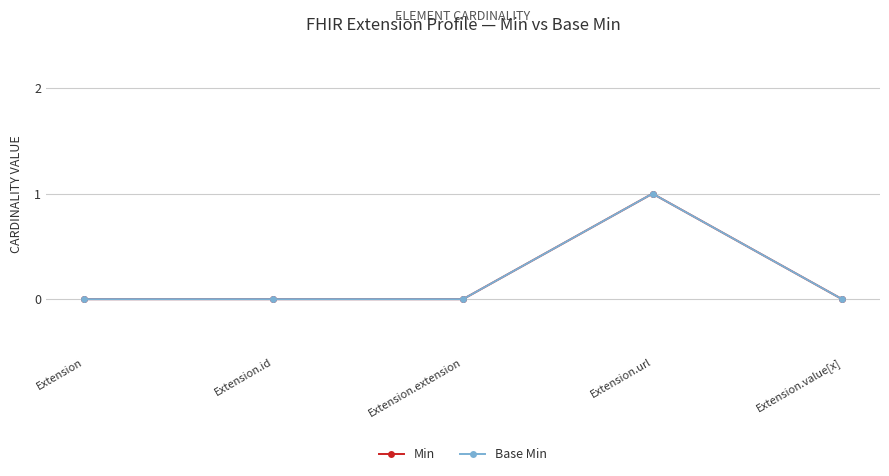

Reading left to right, list all the values displayed in this chart.

Min: 0	0	0	1	0
Base Min: 0	0	0	1	0